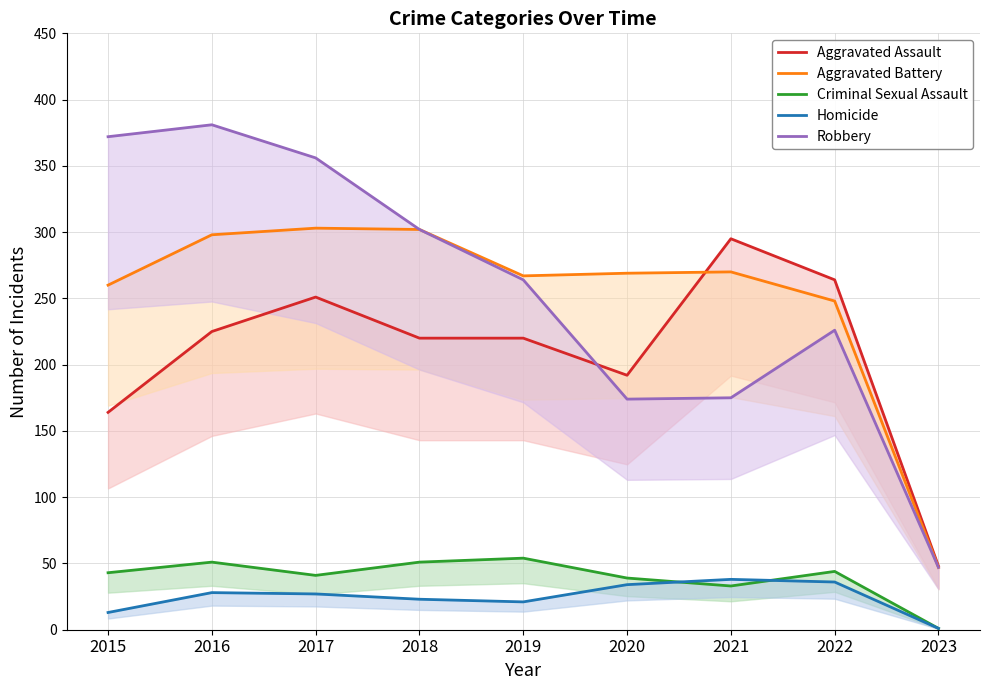

Where is Aggravated Assault nearest to the value 171?

2015